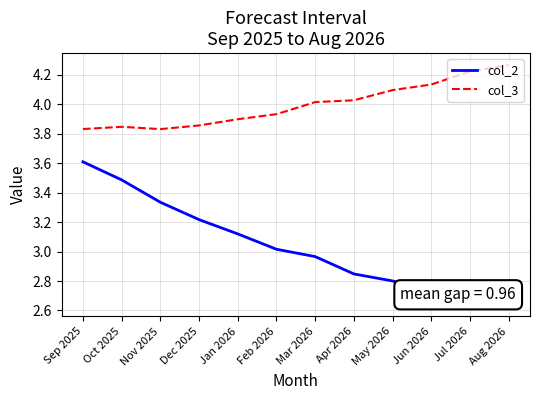

True or false: col_2 and col_3 intersect in this chart.

False